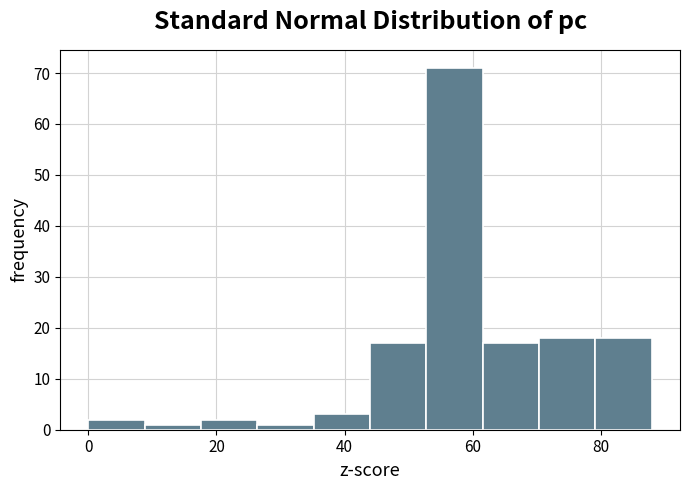

Reading left to right, list every bar in this chart as the range it spans on the x-axis followed by its height. Neither the bar edges nor the heights are printed on the chart, so give them approximately, as read against the axes.

0.0 to 8.8: 2
8.8 to 17.6: 1
17.6 to 26.4: 2
26.4 to 35.2: 1
35.2 to 44.0: 3
44.0 to 52.8: 17
52.8 to 61.6: 71
61.6 to 70.4: 17
70.4 to 79.2: 18
79.2 to 88.0: 18